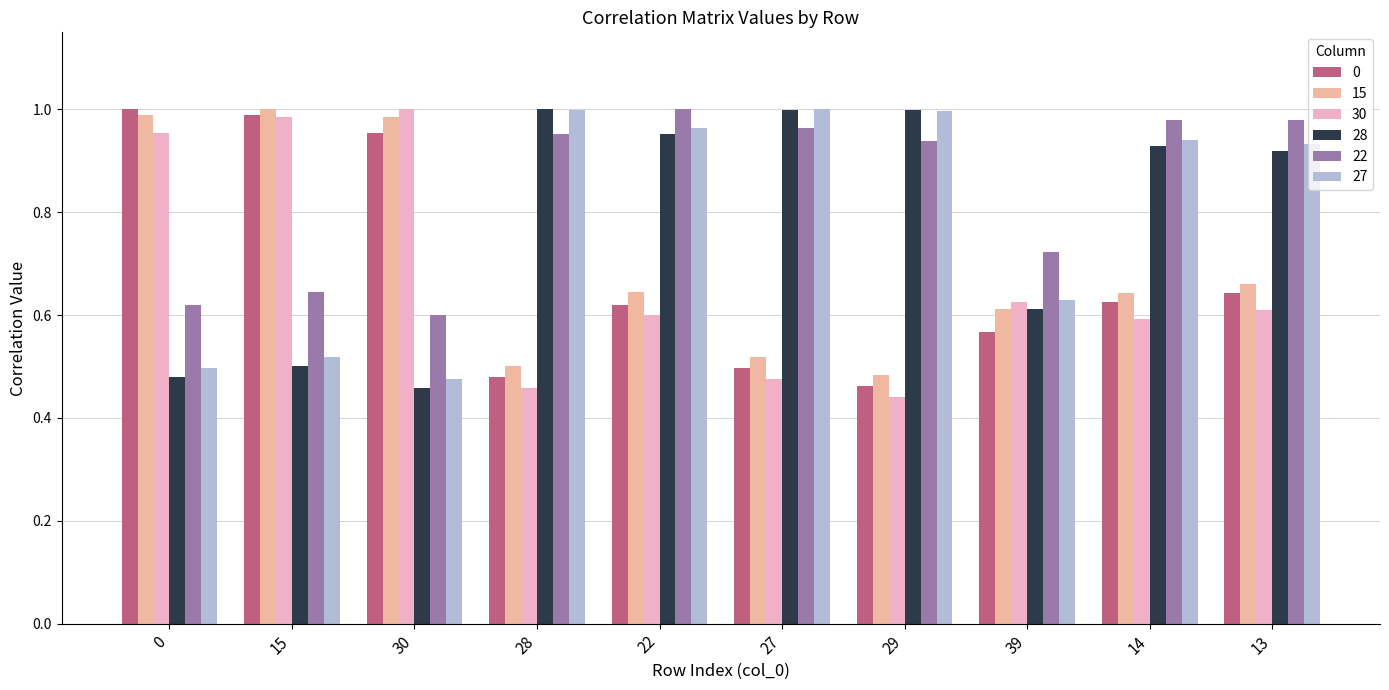

At how many categories does at least one series exceed 0?

10